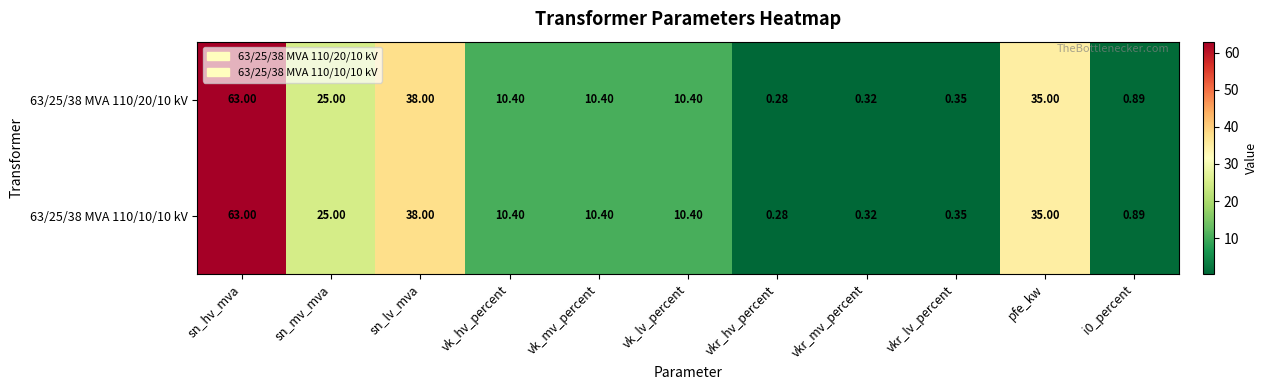

At which label does 63/25/38 MVA 110/20/10 kV reach its minimum?

vkr_hv_percent